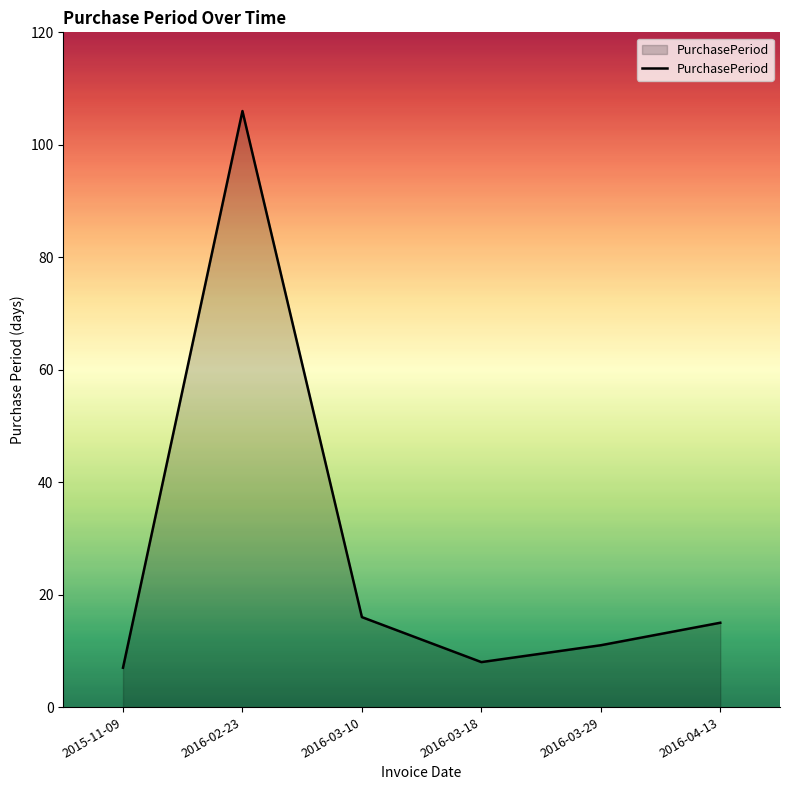

Reading right to left, extract all data points from this chart.

2016-04-13=15	2016-03-29=11	2016-03-18=8	2016-03-10=16	2016-02-23=106	2015-11-09=7